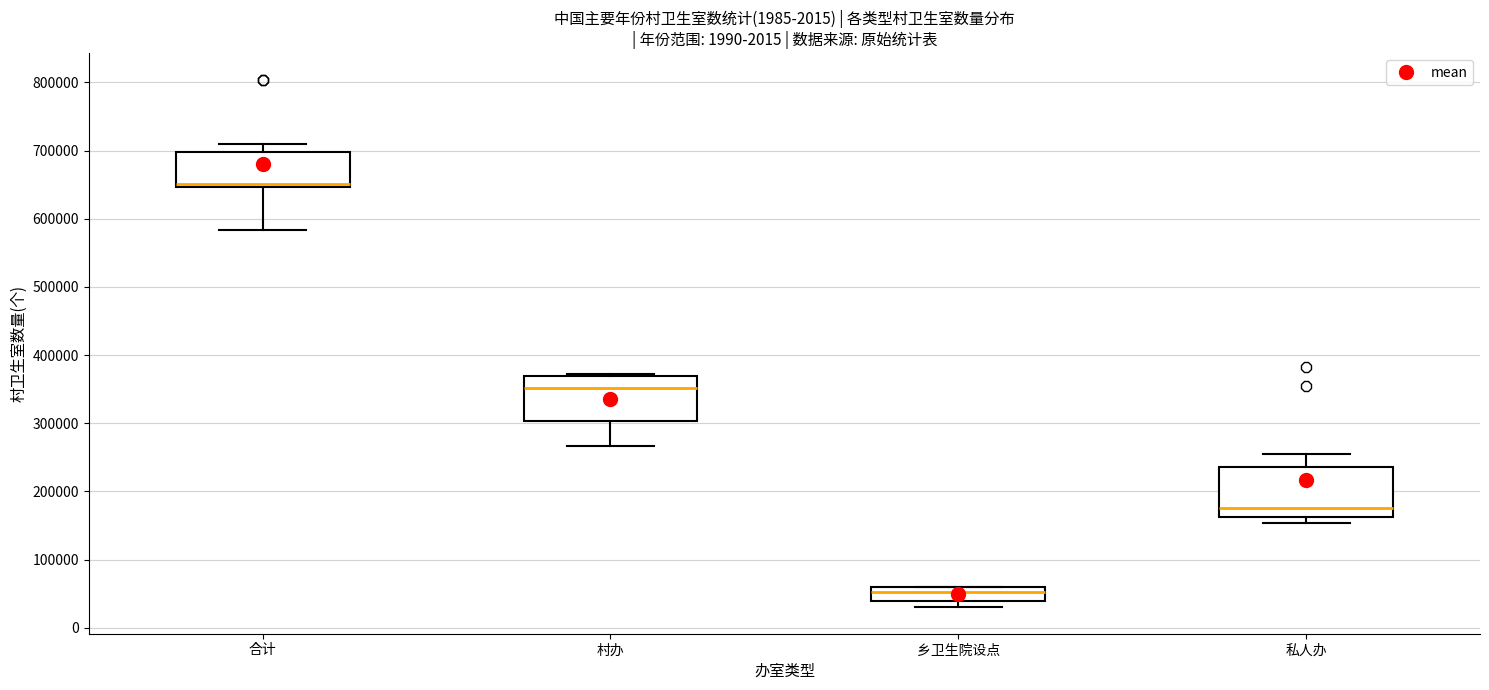

Reading left to right, transcribe this box plot: for each box, give where its median line is, the range the box spans, and where its two whiskers end, as read against the y-axis. The values are not printed on the chart, so give them approximately, as read against the axis.

合计: median 650000 (just above the box's lower edge), box 650000 to 700000, whiskers 580000 to 710000
村办: median 350000, box 300000 to 370000, whiskers 270000 to 370000 (just above the box's upper edge)
乡卫生院设点: median 50000, box 40000 to 60000, whiskers 30000 to 60000
私人办: median 180000, box 160000 to 240000, whiskers 150000 to 260000